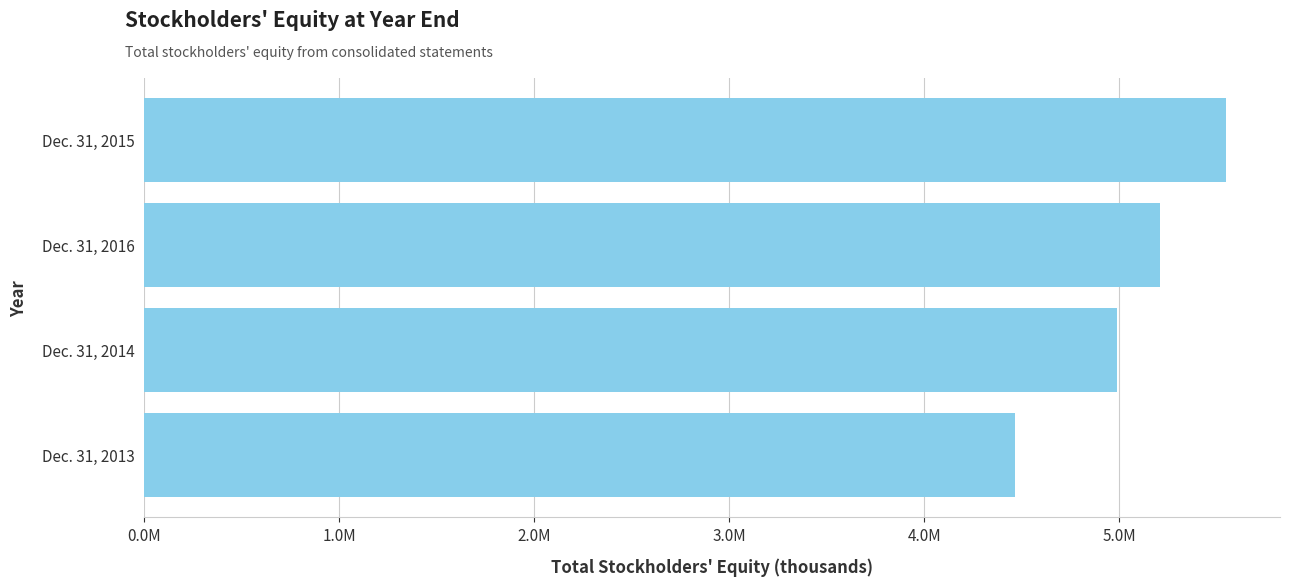

List the labels in order of value, largest first.

Dec. 31, 2015, Dec. 31, 2016, Dec. 31, 2014, Dec. 31, 2013